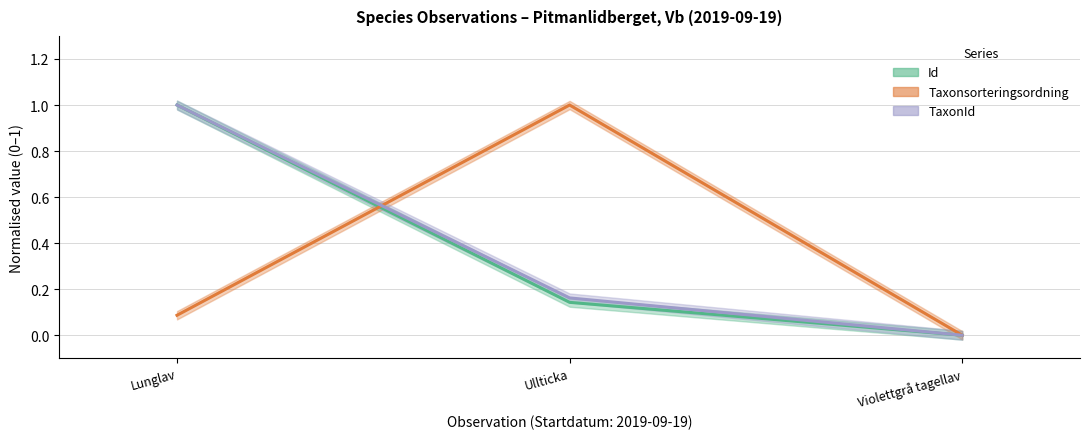

Between Lunglav and Ullticka, which series saw the biggest shift?

Taxonsorteringsordning